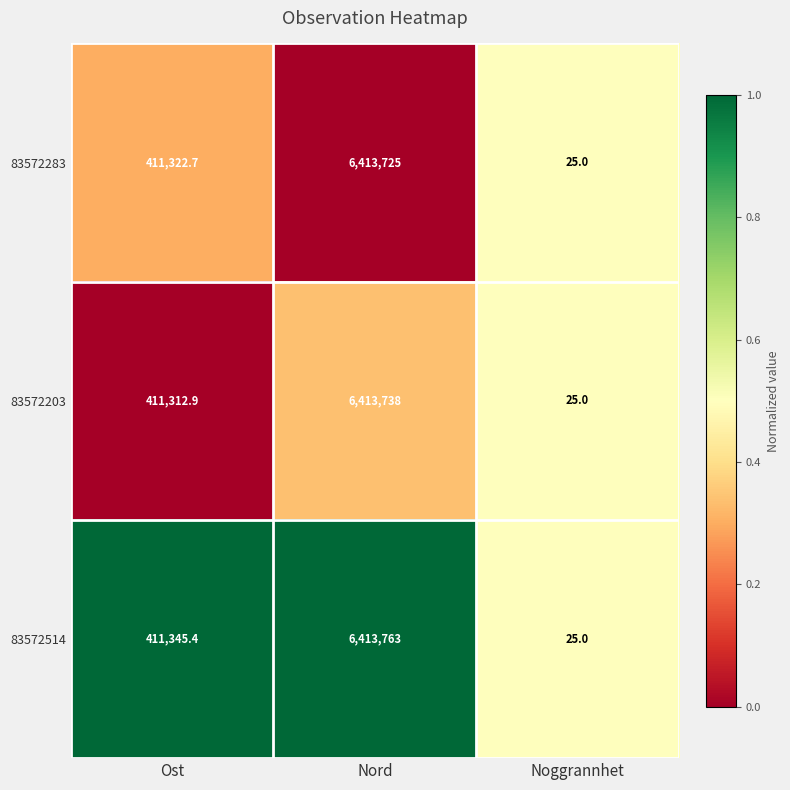

What is the total value across all series at Noggrannhet?

75.0